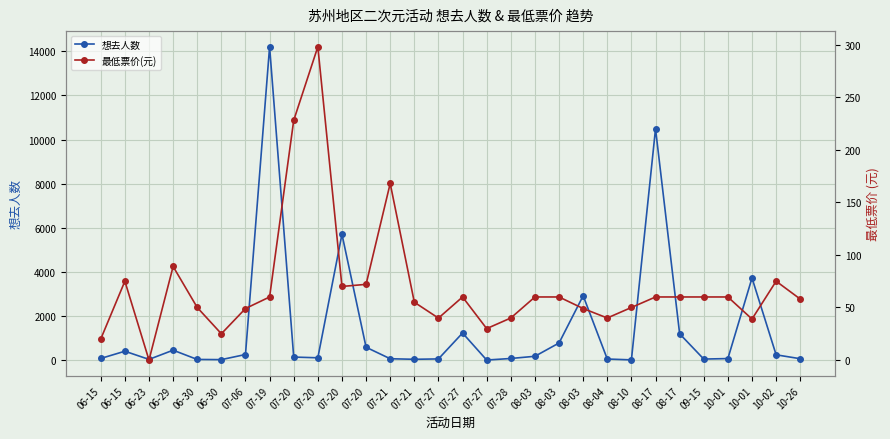

How many values in the 想去人数 series are below 139?

15